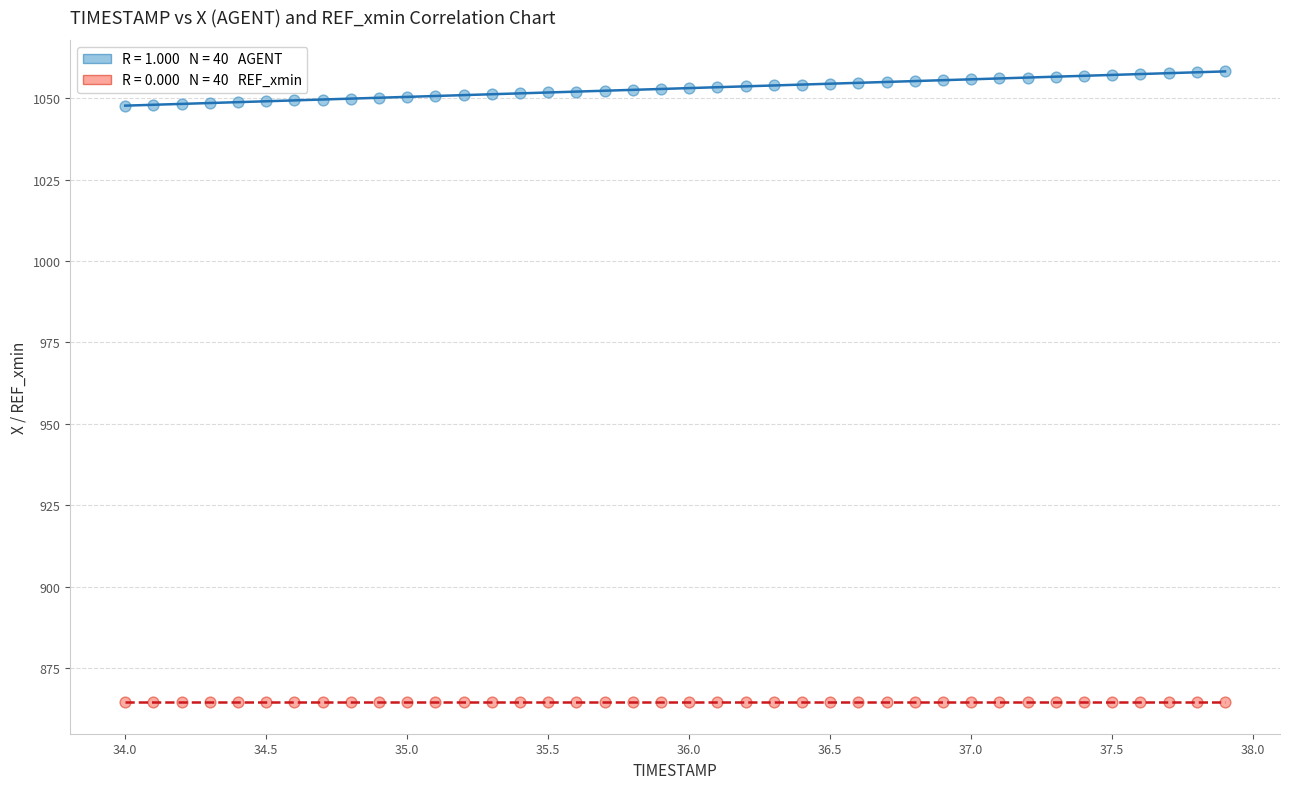

Count the number of points in this scatter plot.

80